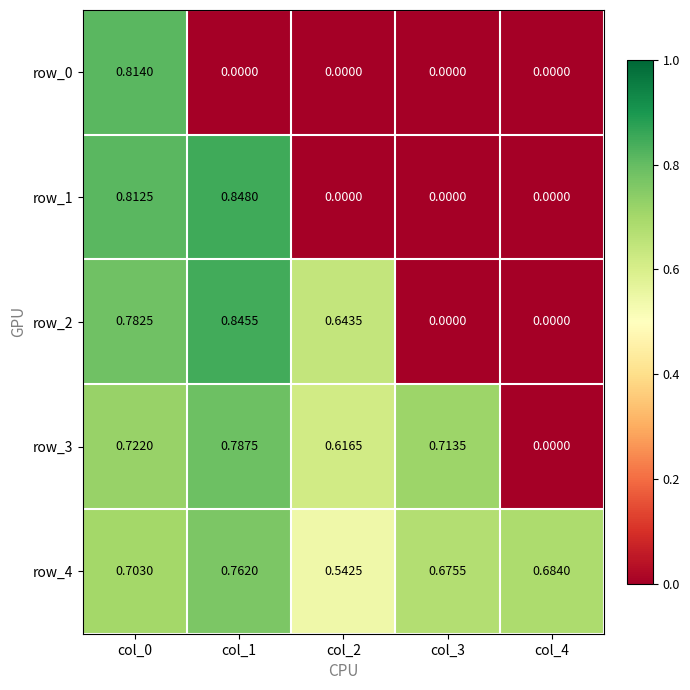

Is the value of row_0 at col_0 greater than the value of row_4 at col_2?

Yes